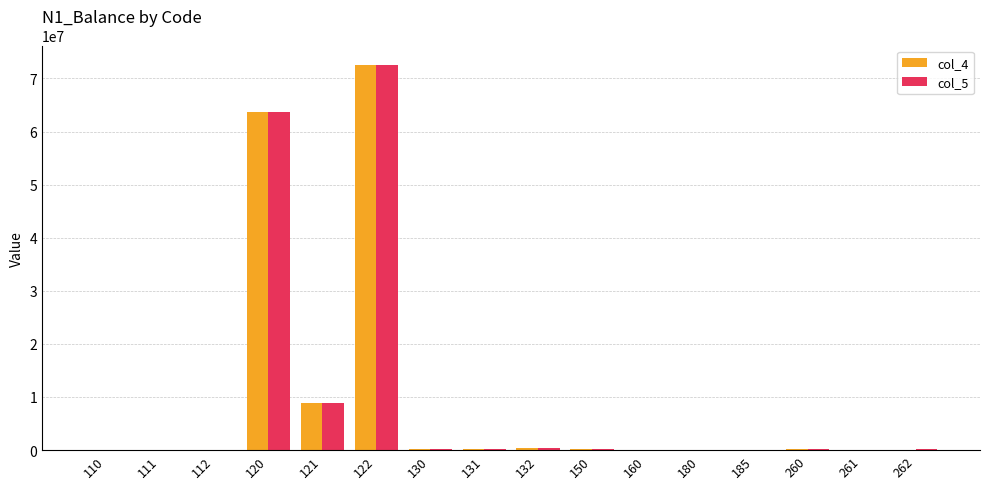

What is the difference between the col_4 values at 130 and 110?

221117.0